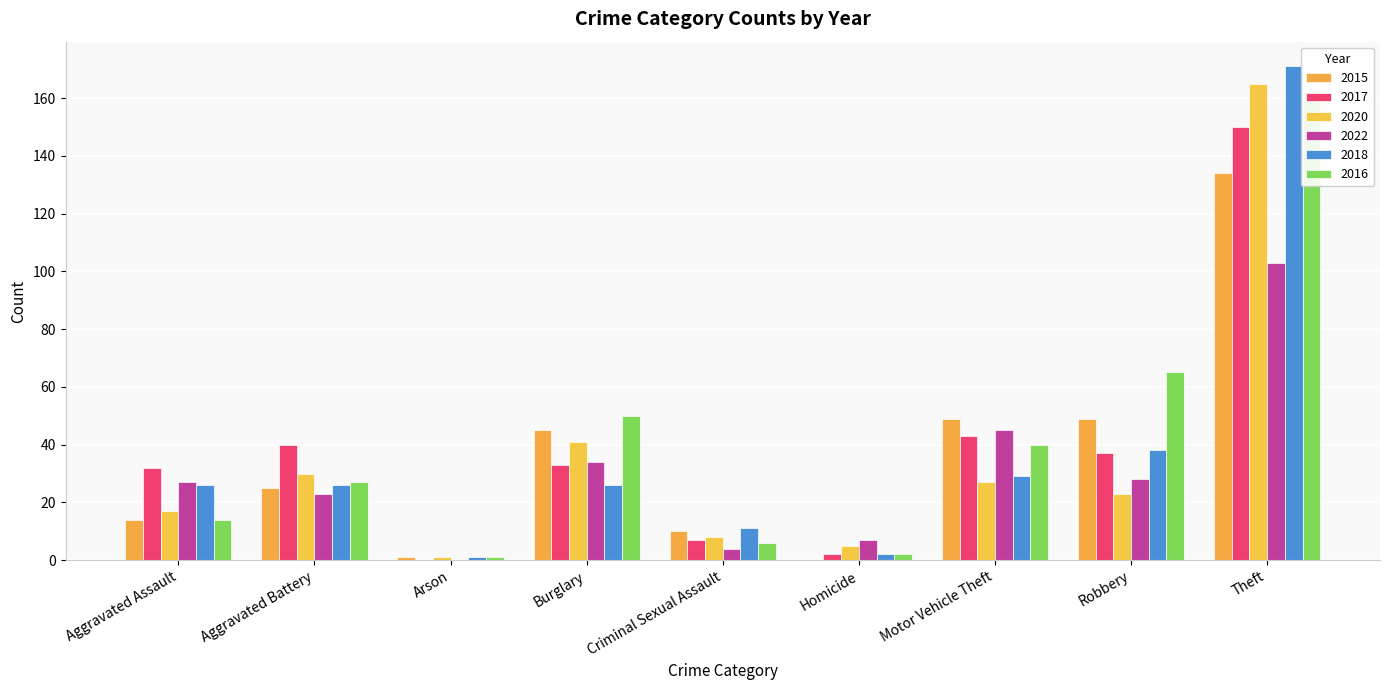

How many bars are there in each group?

6